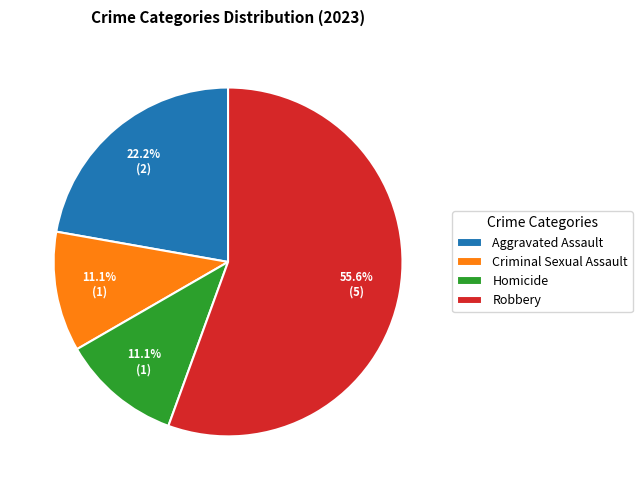

Which has a higher value, Robbery or Homicide?

Robbery